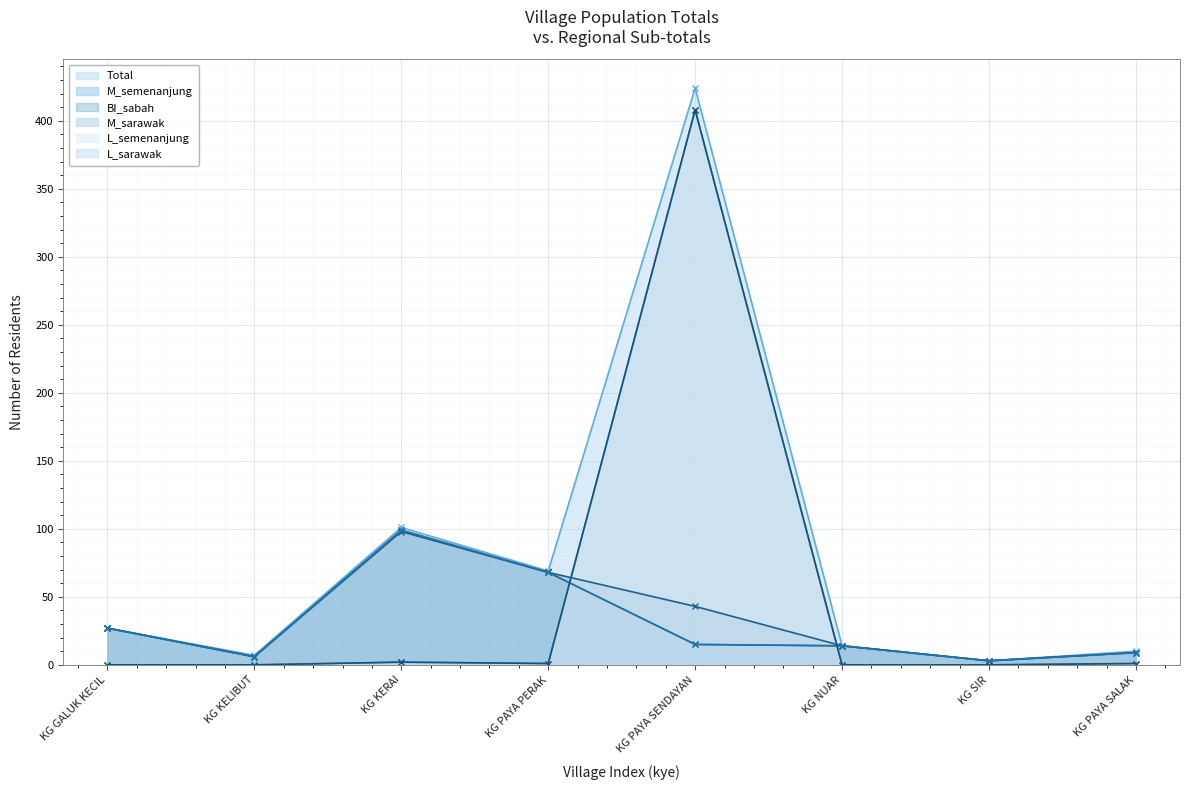

How many series are shown in this chart?

6